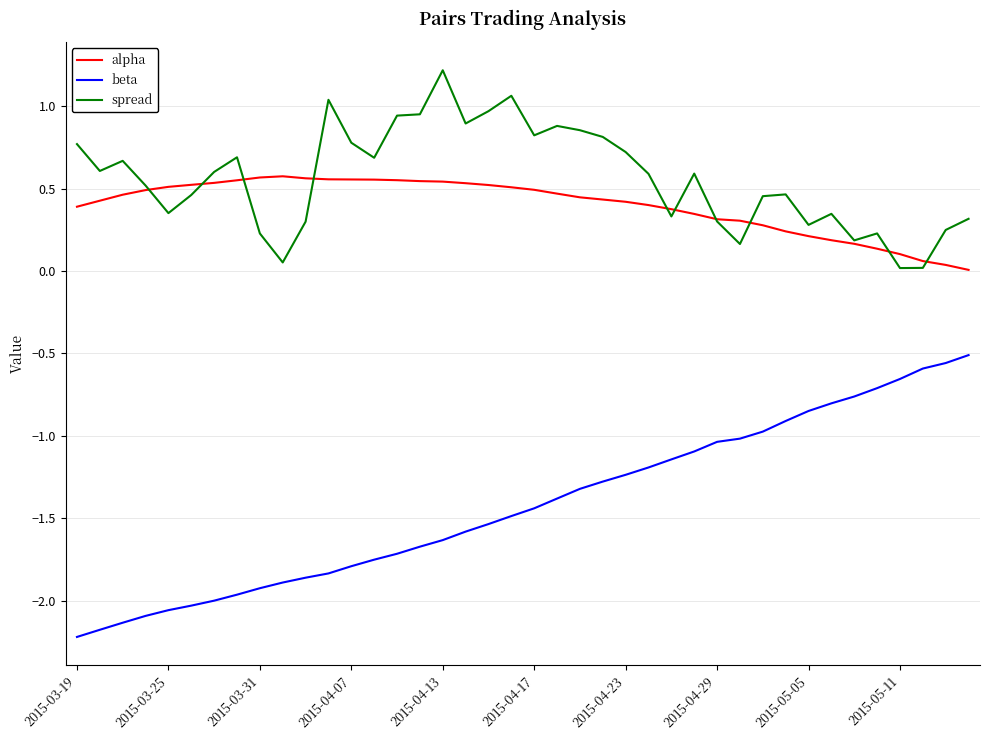

Which series has the largest total across all categories?

spread